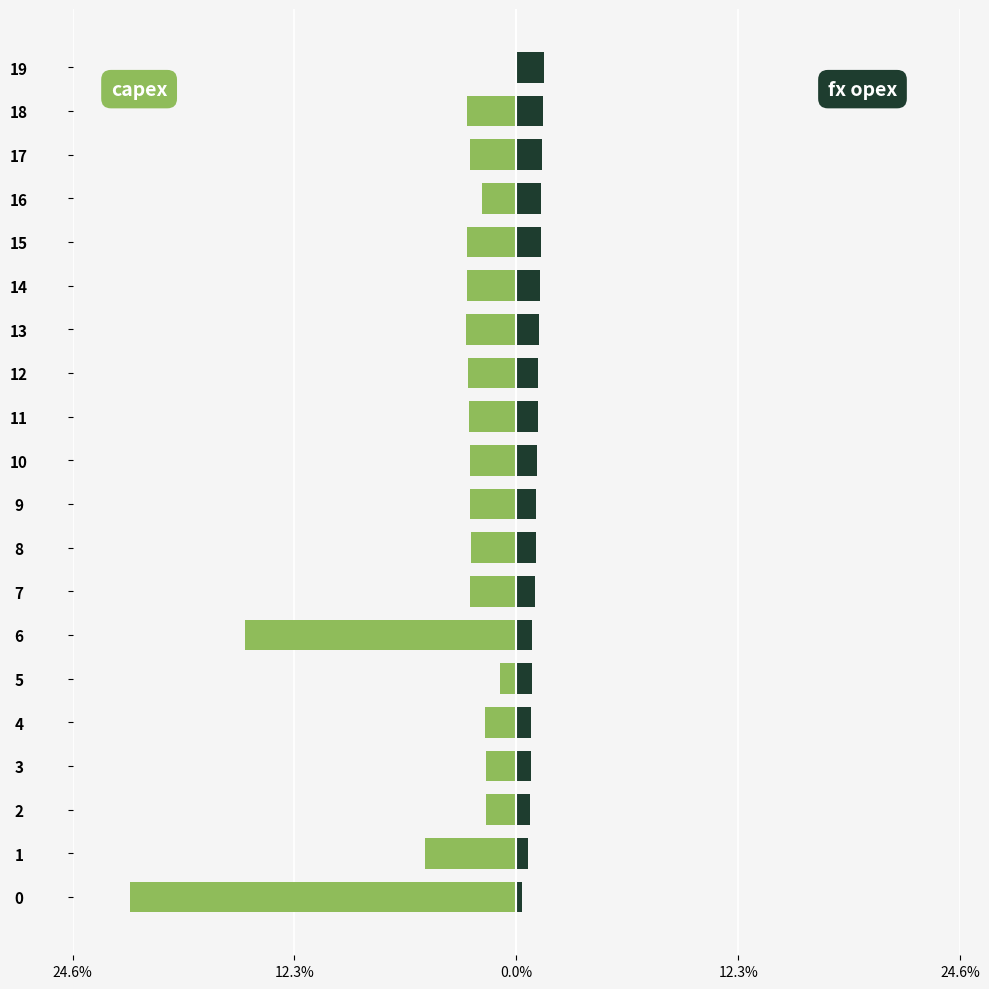

Which series has the largest total across all categories?

fx opex